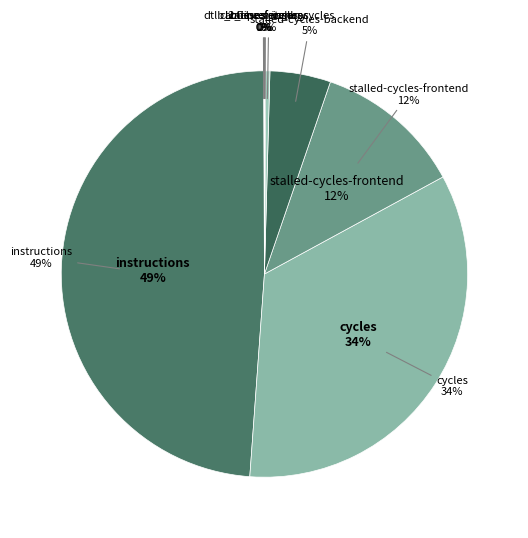

What is the total percentage of dtlb_misses_walk_cycles and l2_lines_in_any?

0.4%